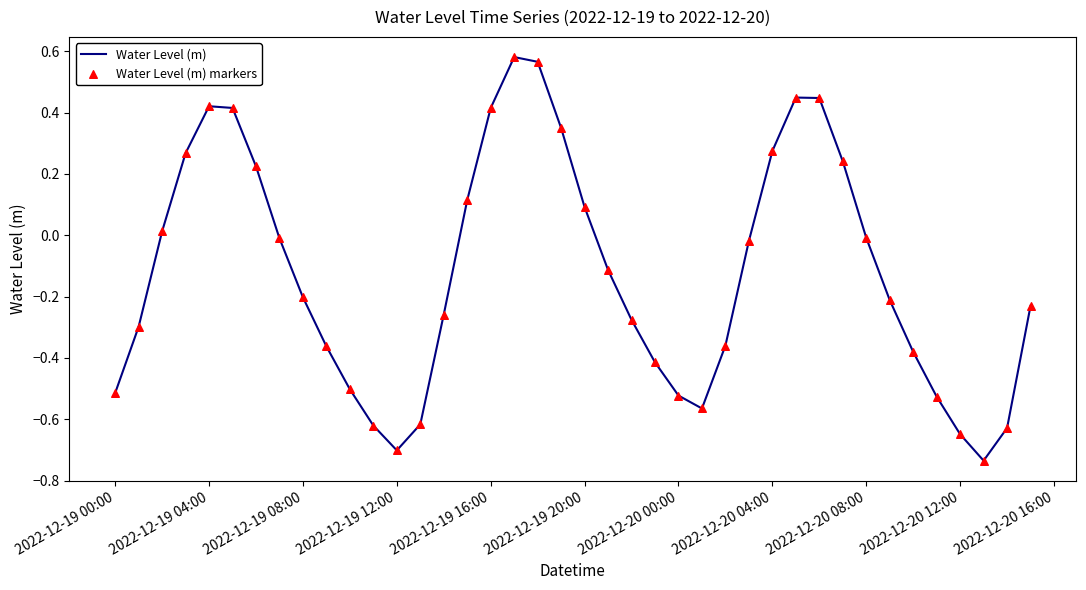

What is the difference between the maximum and minimum values?

1.3